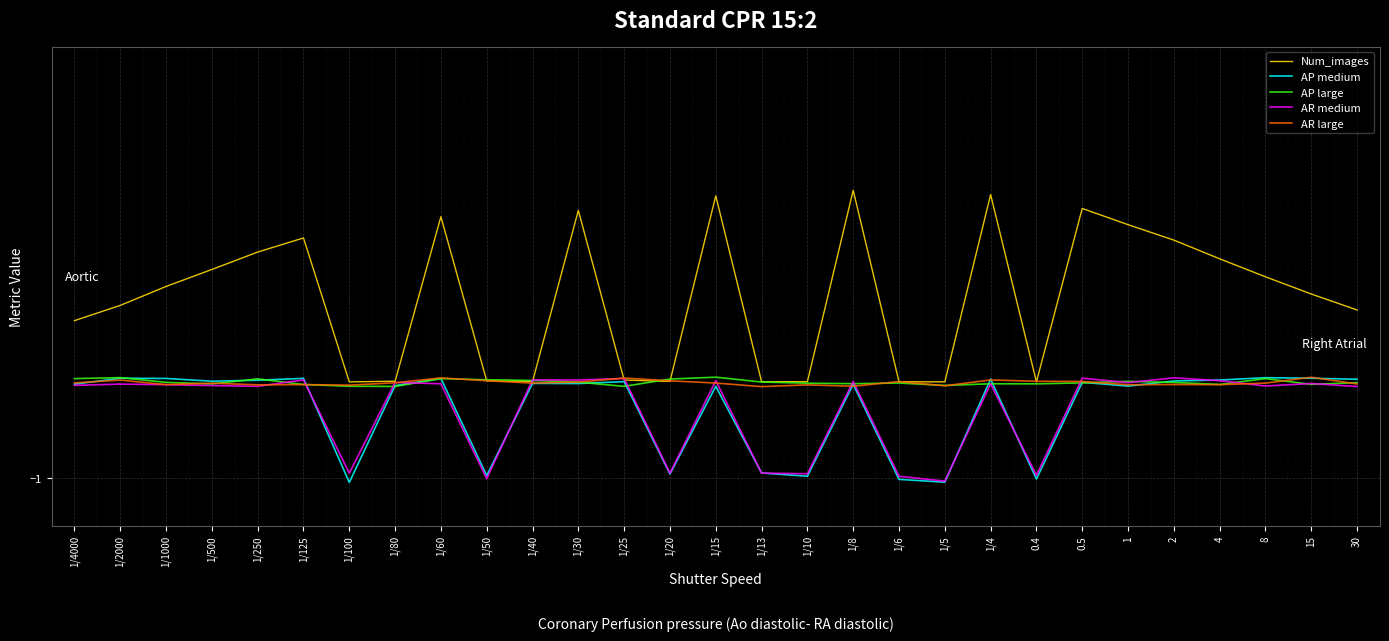

Is the value of AP large at 1/4 greater than the value of AP medium at 1/13?

Yes